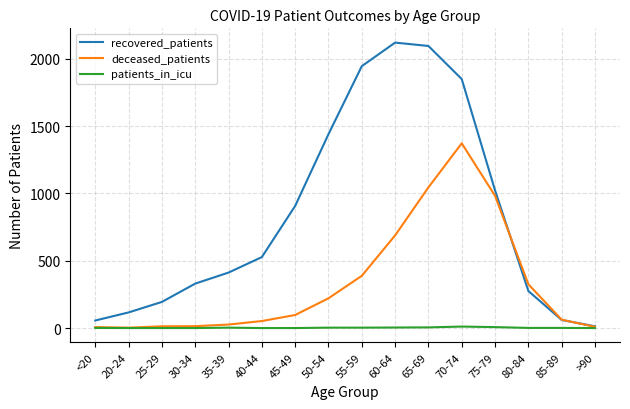

What is the greatest value displayed?

2120